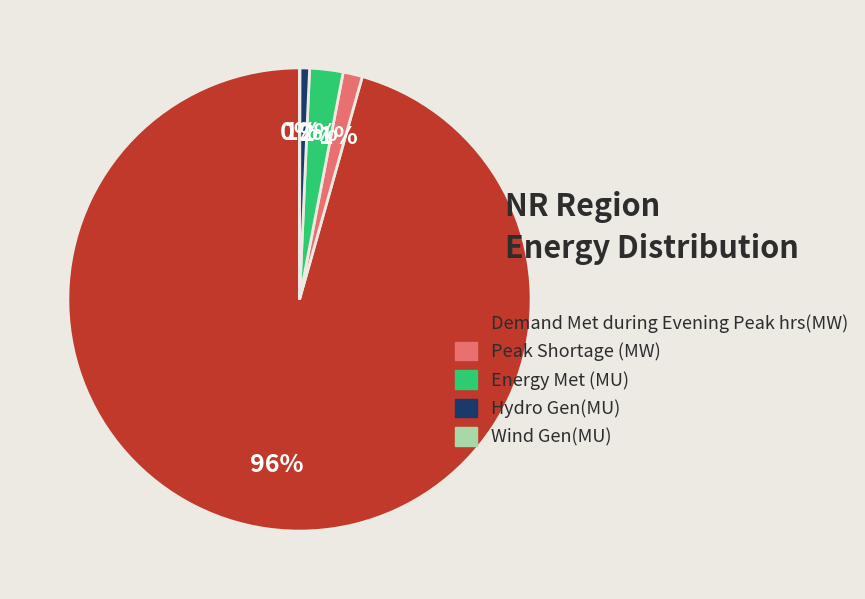

To the nearest percent, what is the combined percentage of Hydro Gen(MU) and Energy Met (MU)?

3%